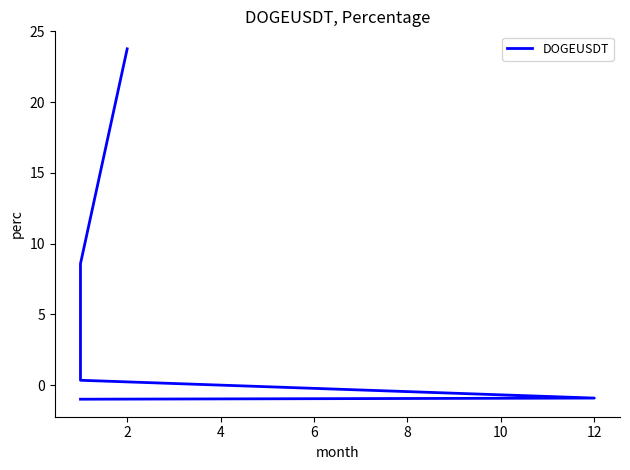

Read the value at 12.

-0.9